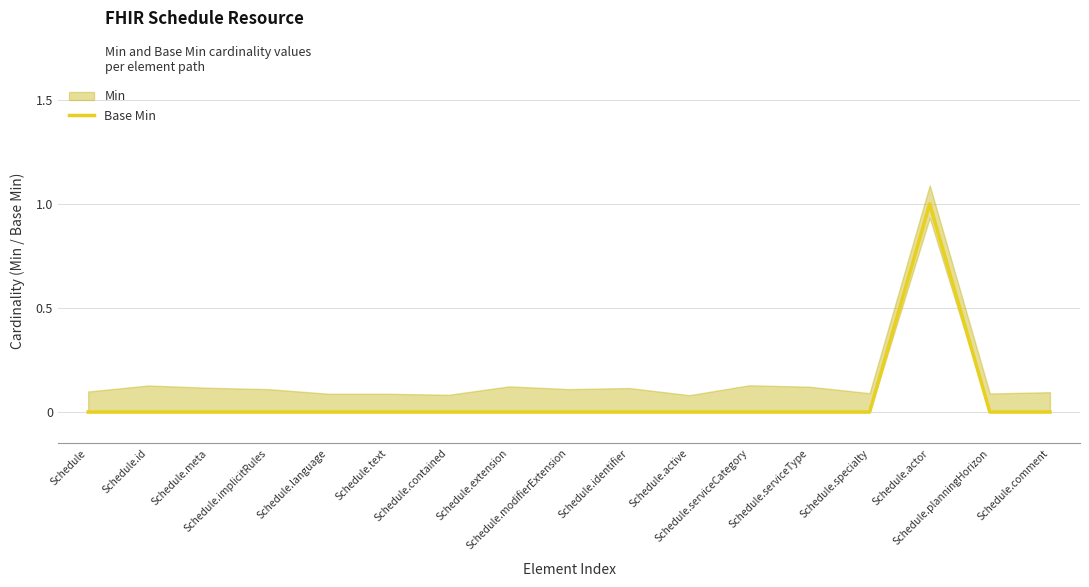

Which label corresponds to the smallest value in the chart?

Schedule